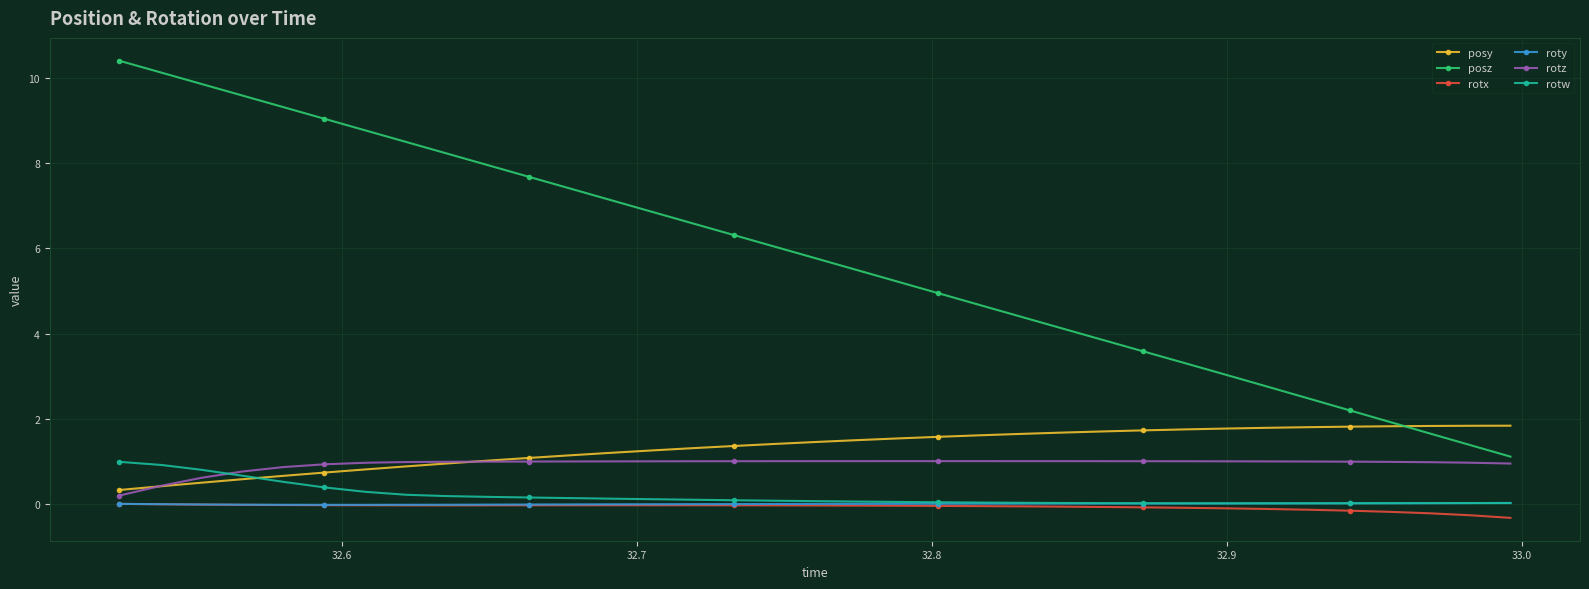

What is the greatest value displayed?

10.4